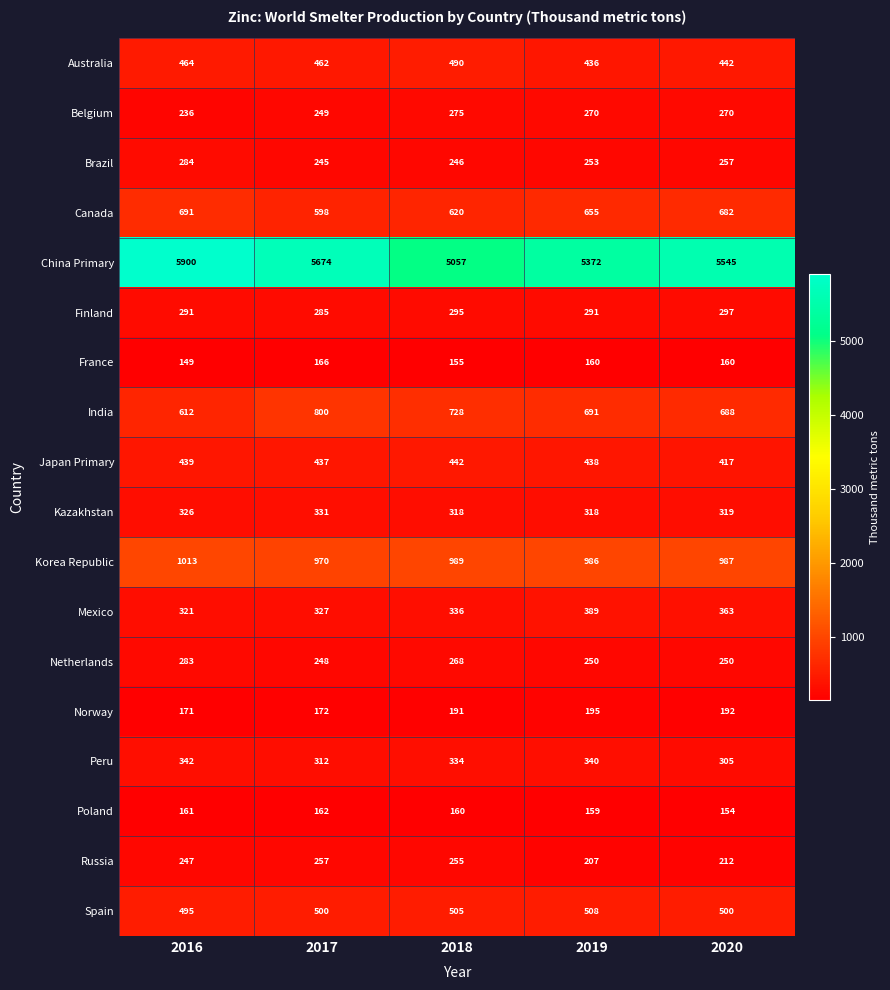

Rank the series at 2016 from lowest to highest value.

France, Poland, Norway, Belgium, Russia, Netherlands, Brazil, Finland, Mexico, Kazakhstan, Peru, Japan Primary, Australia, Spain, India, Canada, Korea Republic, China Primary